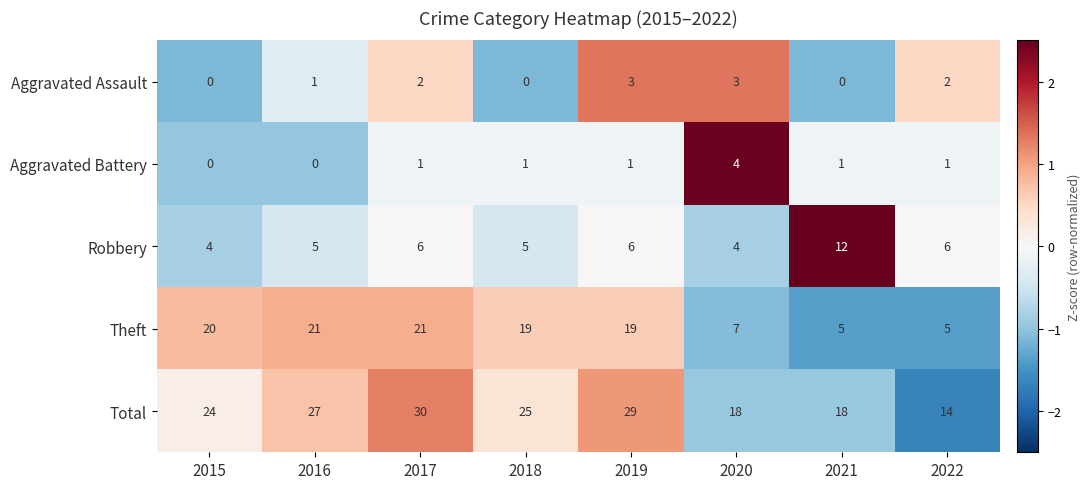

What is the difference between the highest and lowest values at 2015?

24